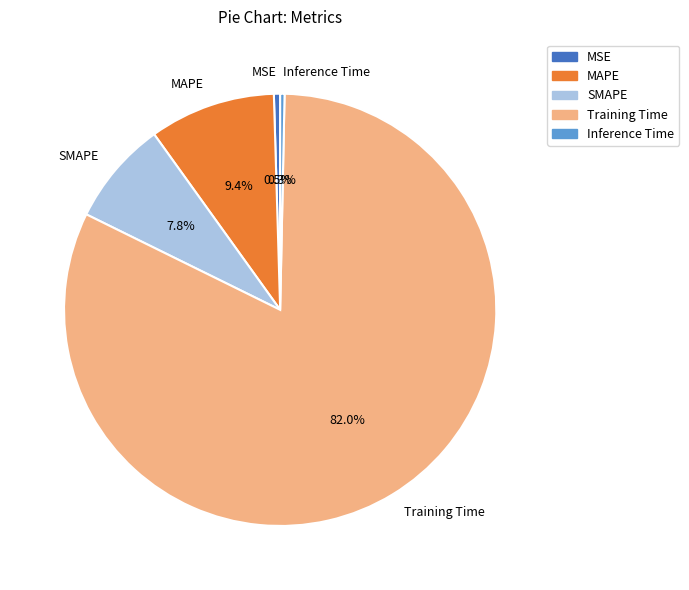

Is there any slice that represents more than half of the pie?

Yes